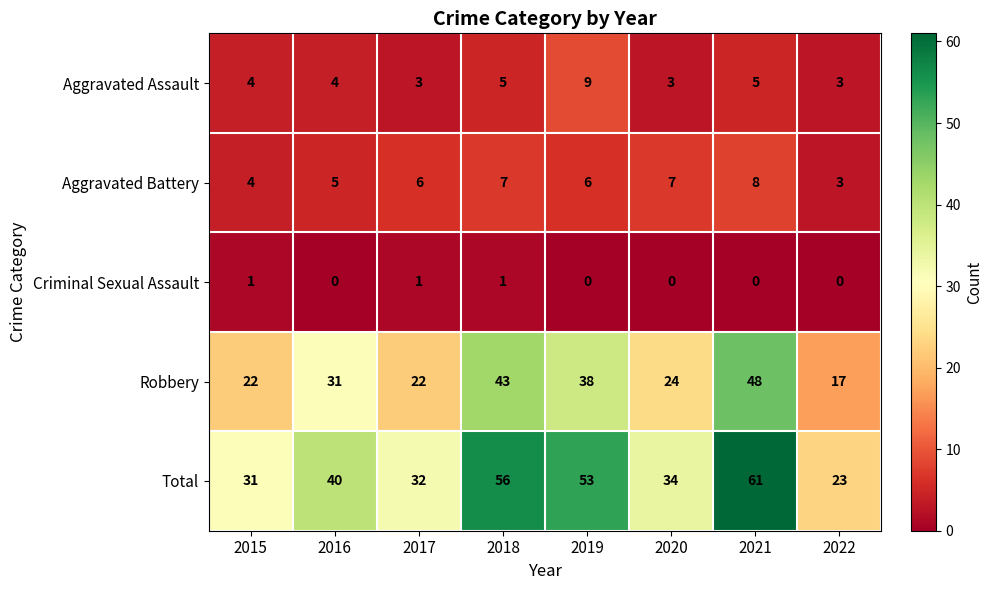

Which category has the lowest value in the Aggravated Battery series?

2022